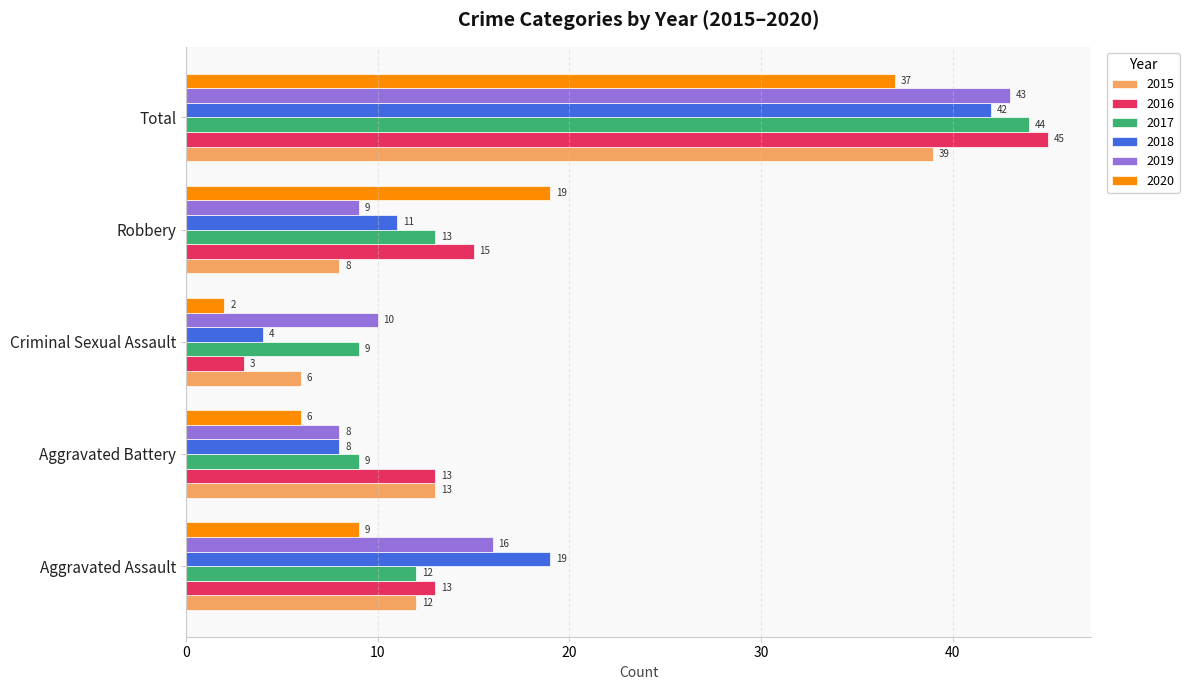

At Criminal Sexual Assault, list the series in order from largest to smallest.

2019, 2017, 2015, 2018, 2016, 2020